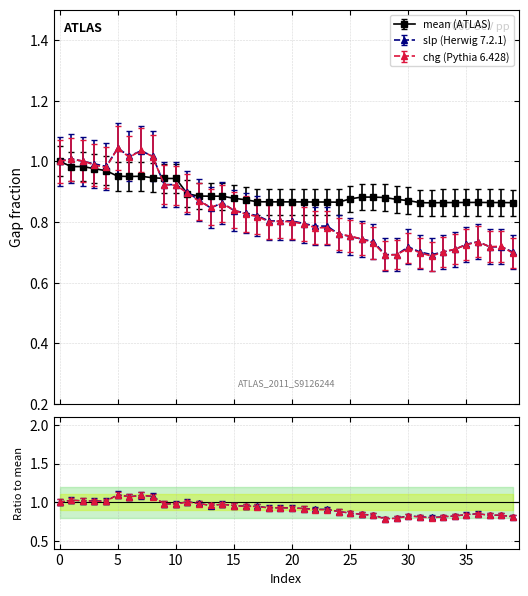

How many data points does each series have?

40